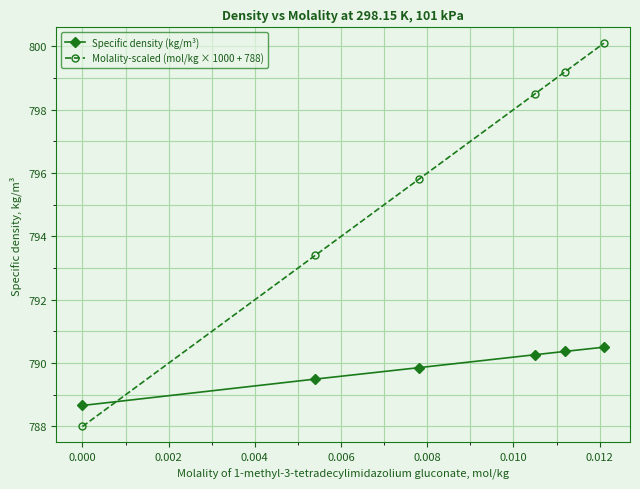

What is the minimum value for Molality-scaled (mol/kg × 1000 + 788)?

788.0